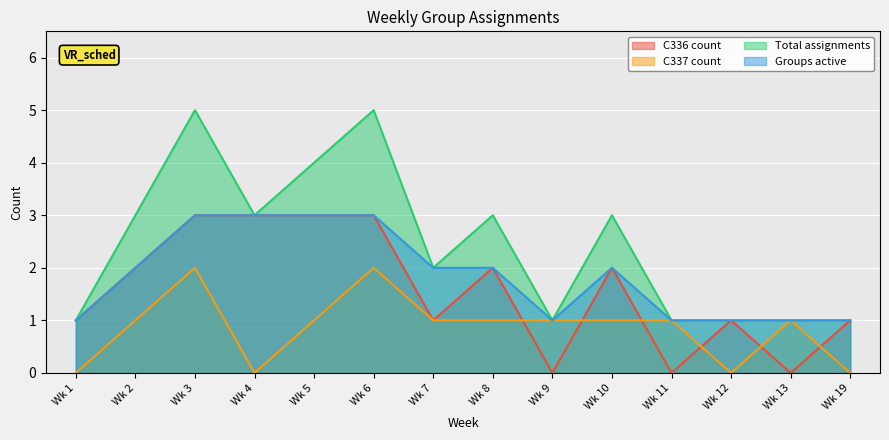

What is the value of the Groups active point at the 13th from the left?

1